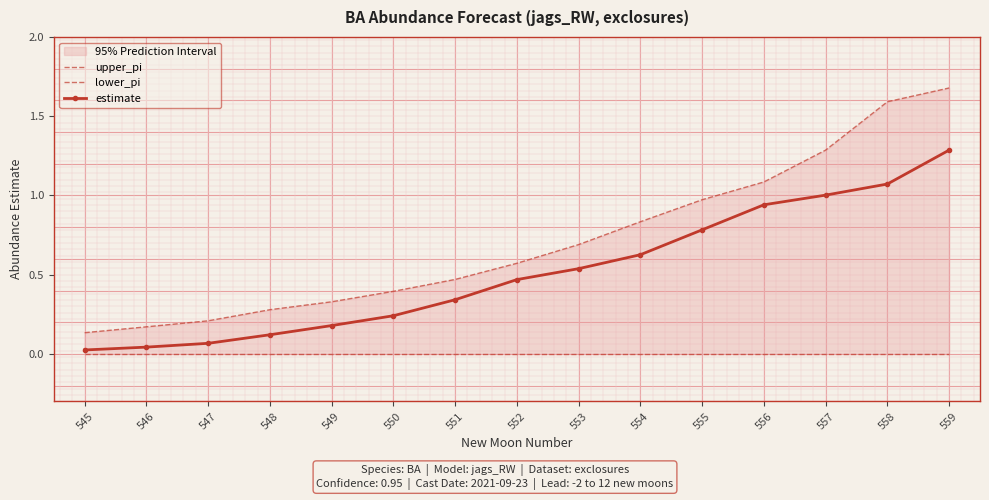

What are all the series names shown in the legend?

upper_pi, lower_pi, estimate